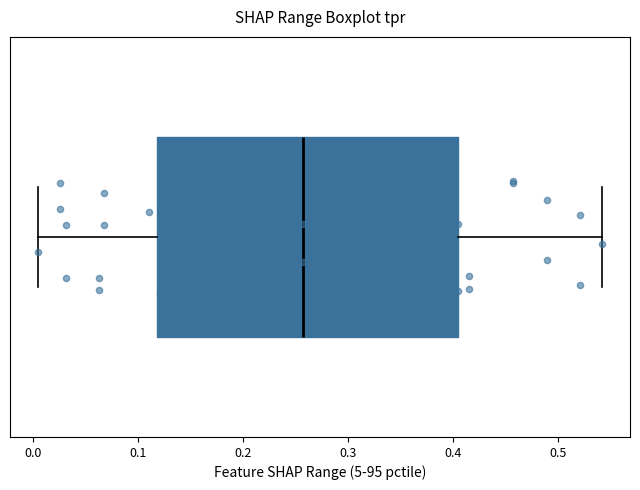

Transcribe this box plot: give where the median line is, the range the box spans, and where the two whiskers end, as read against the x-axis. The values are not printed on the chart, so give them approximately, as read against the axis.

median 0.26, box 0.12 to 0.41, whiskers 0.01 to 0.54